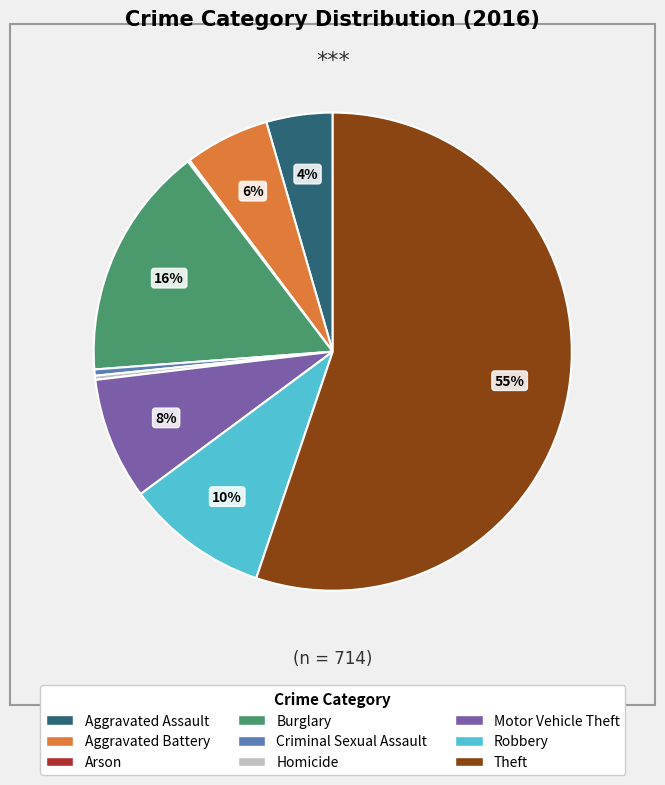

Is it true that Aggravated Battery is 19% of the pie?

False